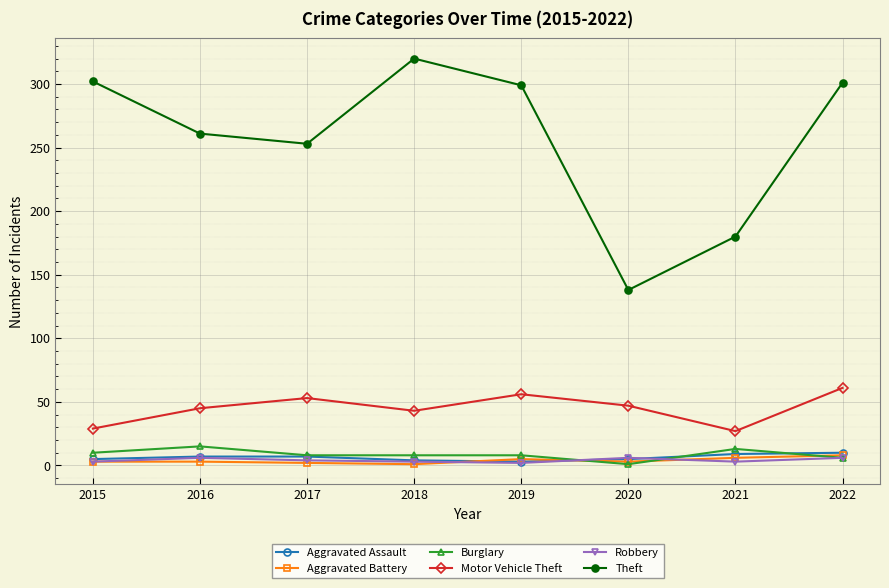

Between 2019 and 2021, which series saw the biggest shift?

Theft